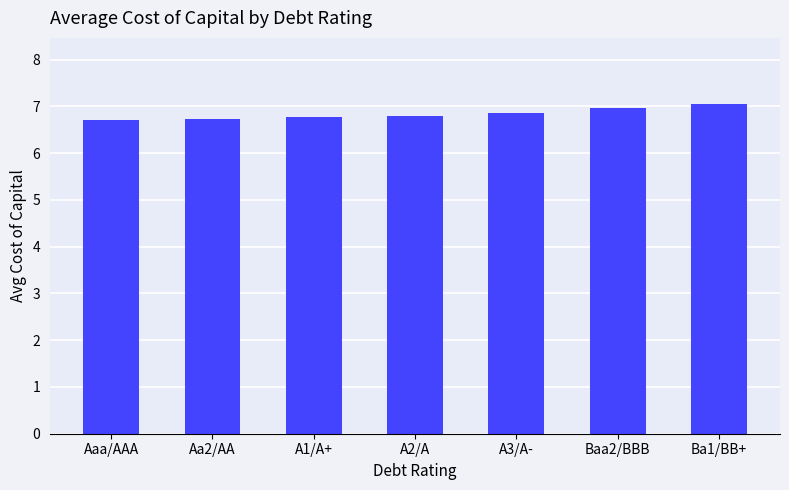

What is the change in value from Aaa/AAA to A1/A+?

+0.1